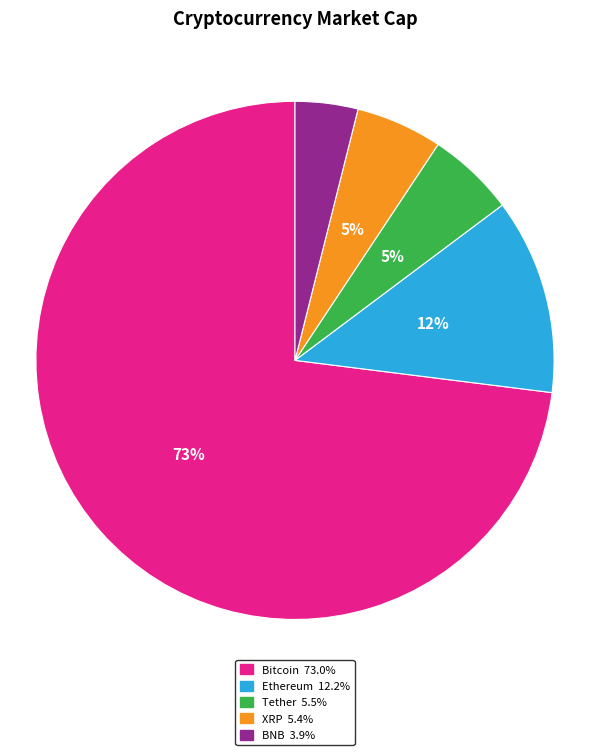

To the nearest percent, what is the average slice percentage?

20%